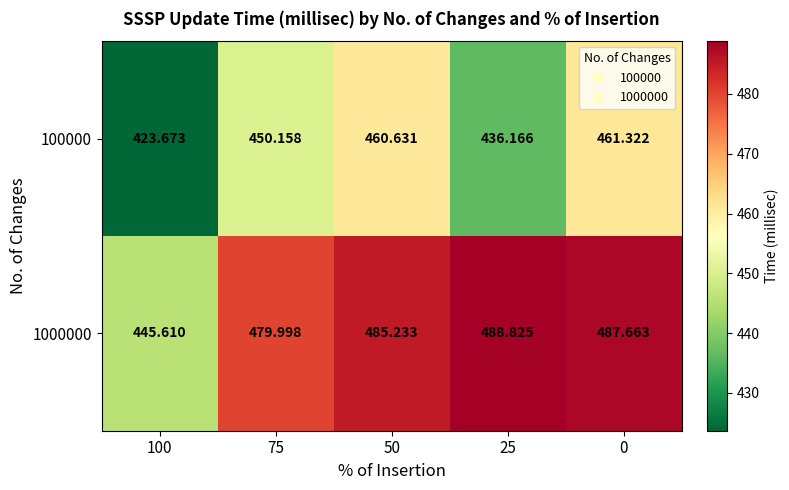

Is the value of 1000000 at 0 greater than the value of 100000 at 75?

Yes